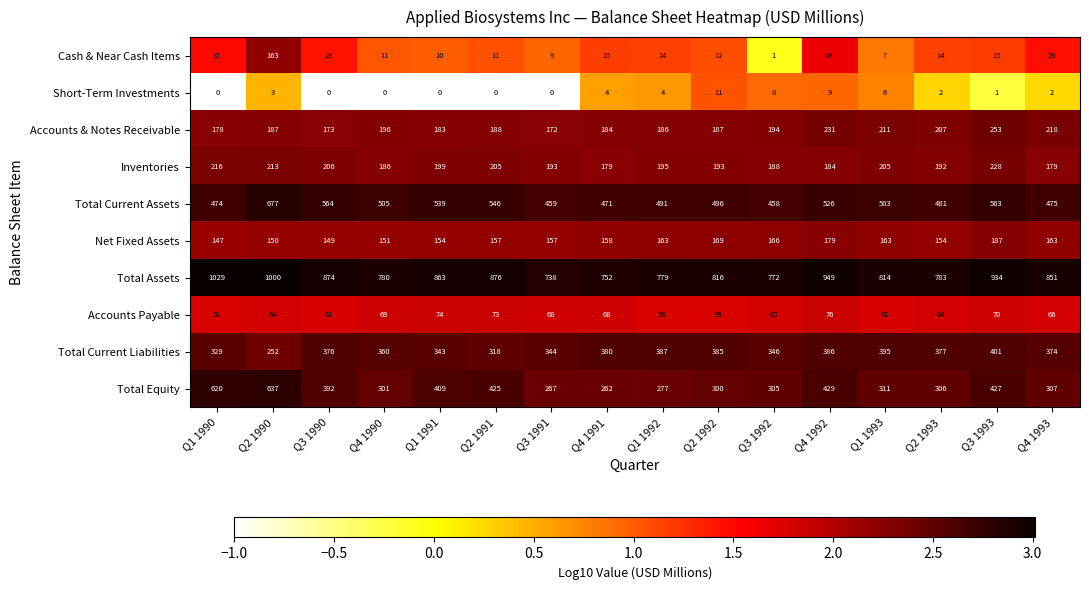

Rank the categories by Total Equity value from highest to lowest.

Q2 1990, Q1 1990, Q4 1992, Q3 1993, Q2 1991, Q1 1991, Q3 1990, Q1 1993, Q4 1993, Q2 1993, Q3 1992, Q4 1990, Q2 1992, Q1 1992, Q3 1991, Q4 1991